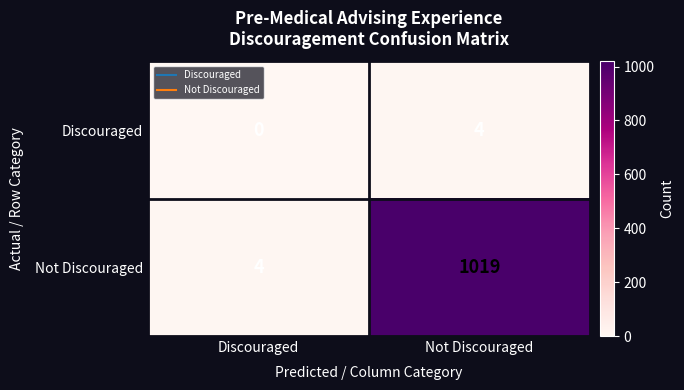

The value of Discouraged at Not Discouraged is 4. True or false?

True